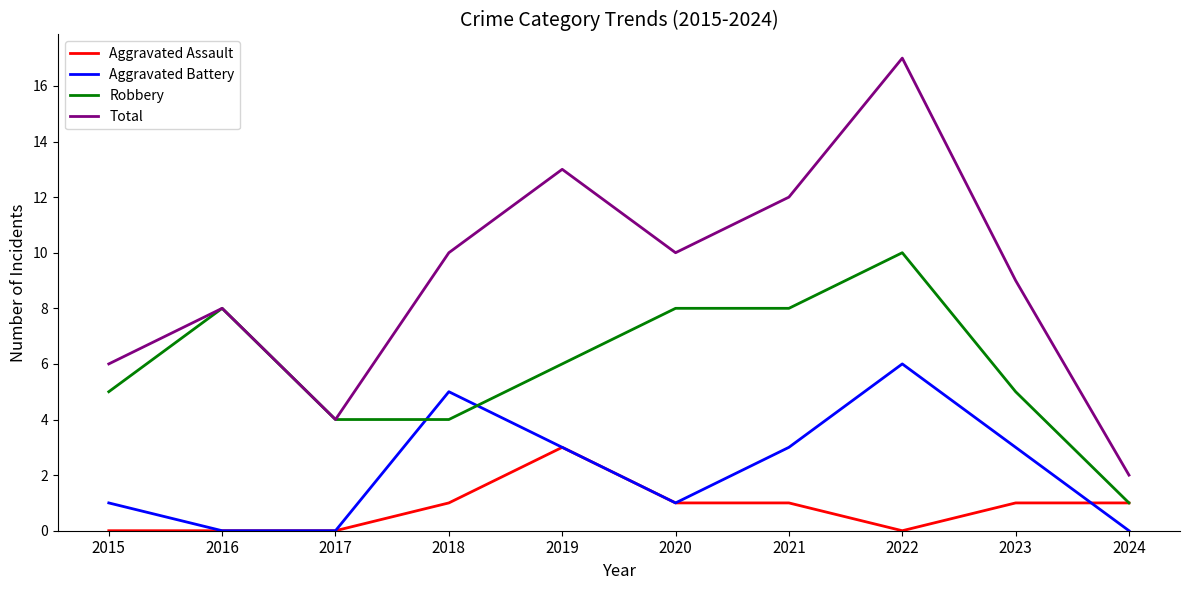

Reading left to right, transcribe all the data shown in this chart.

Aggravated Assault: 2015=0	2016=0	2017=0	2018=1	2019=3	2020=1	2021=1	2022=0	2023=1	2024=1
Aggravated Battery: 2015=1	2016=0	2017=0	2018=5	2019=3	2020=1	2021=3	2022=6	2023=3	2024=0
Robbery: 2015=5	2016=8	2017=4	2018=4	2019=6	2020=8	2021=8	2022=10	2023=5	2024=1
Total: 2015=6	2016=8	2017=4	2018=10	2019=13	2020=10	2021=12	2022=17	2023=9	2024=2